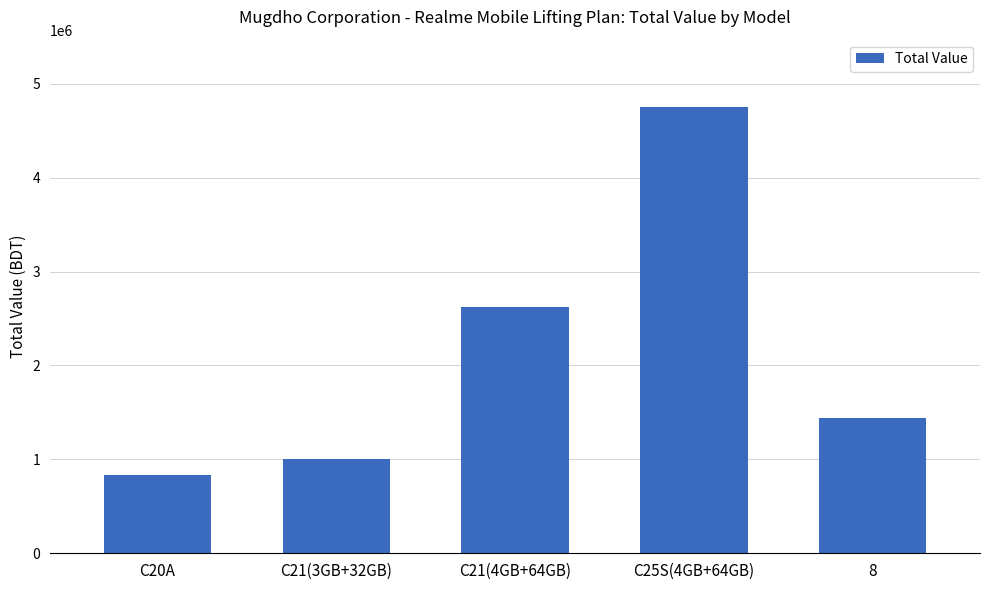

What is the change in value from C20A to C21(4GB+64GB)?

+1791800